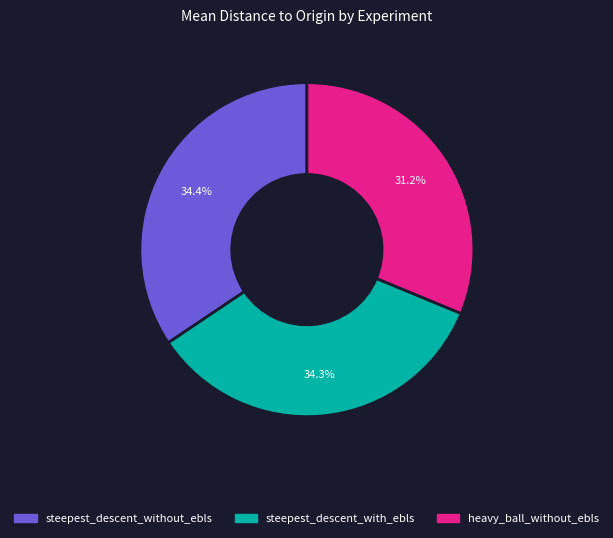

Which slice is the smallest?

heavy_ball_without_ebls